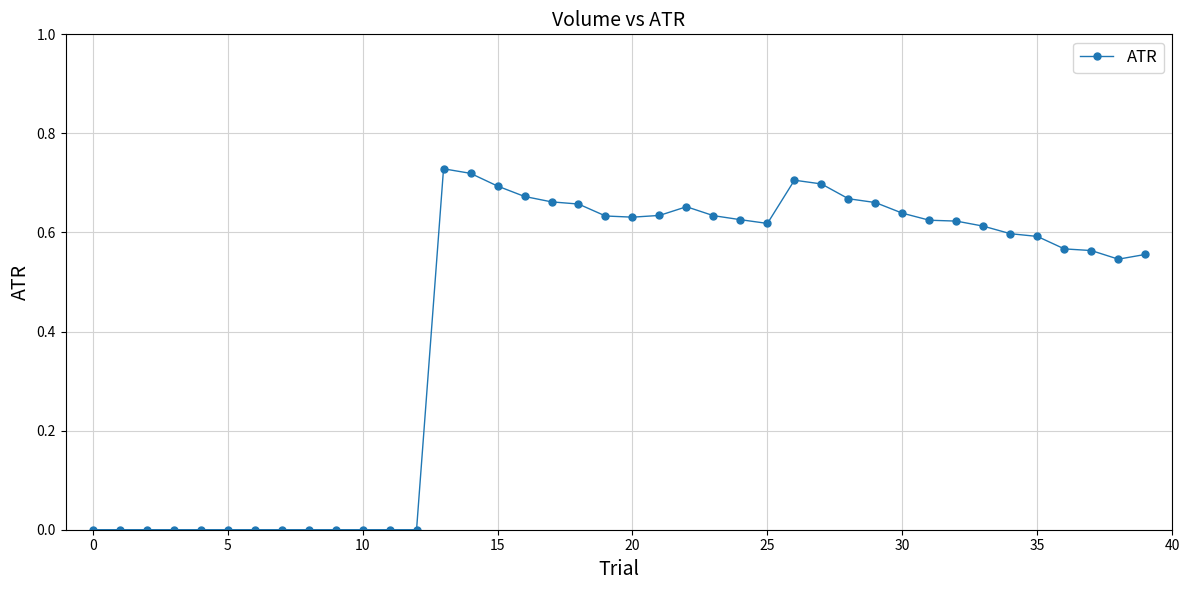

True or false: the data has more than 2 interior local peaks.

True